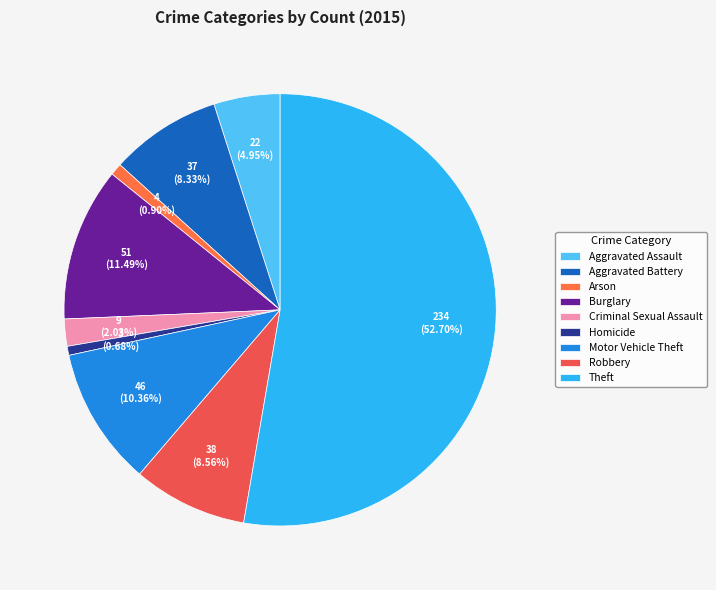

How many segments does this pie chart have?

9